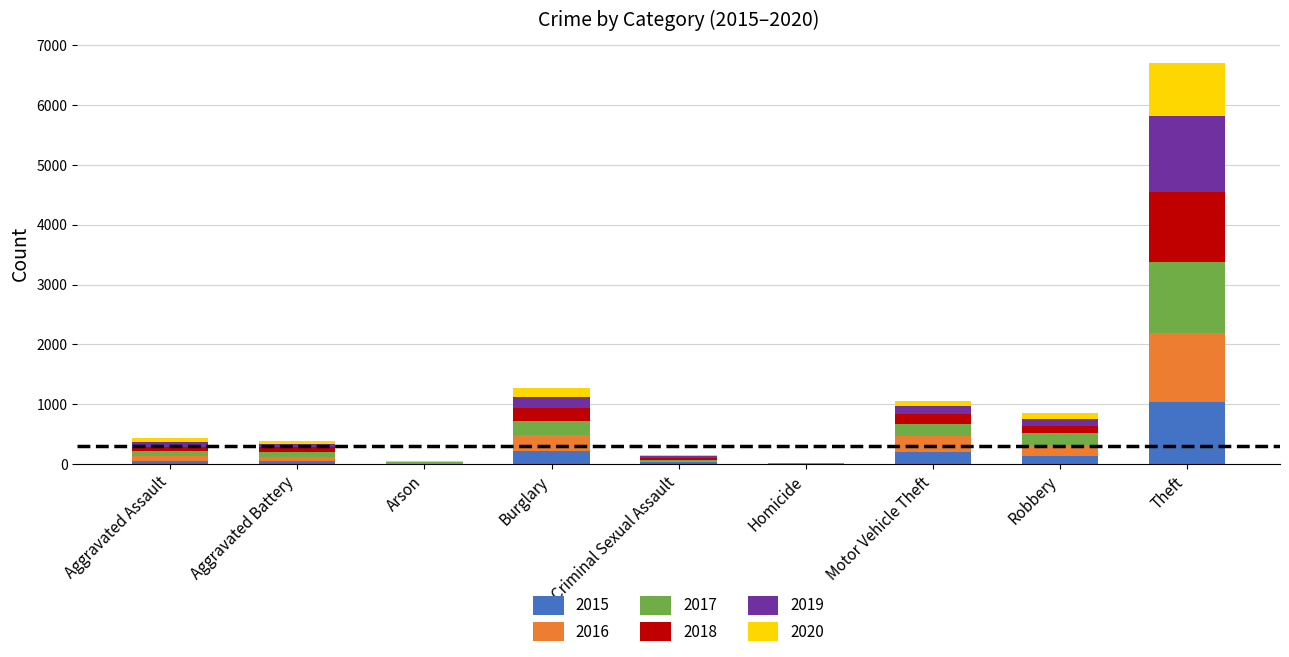

What is the highest value of the 2015 series?

1041